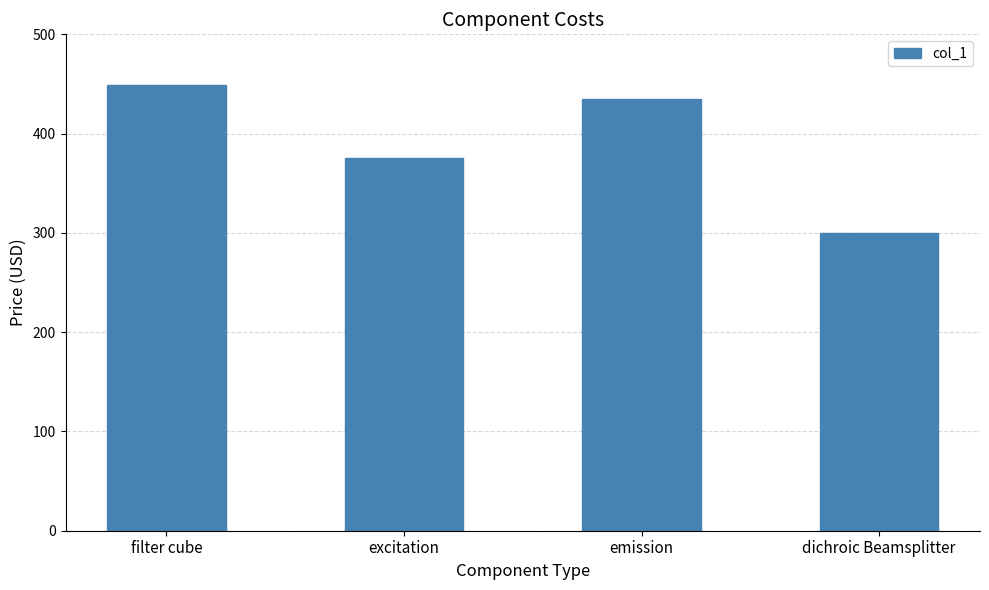

Reading right to left, transcribe all the data shown in this chart.

300	435	375	449